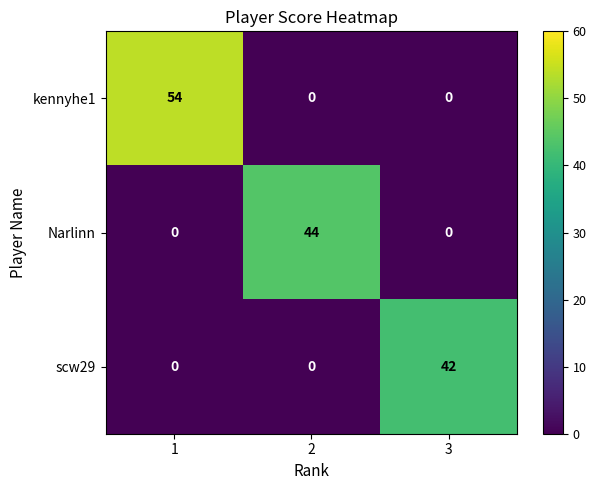

What is the sum of all Narlinn values?

44